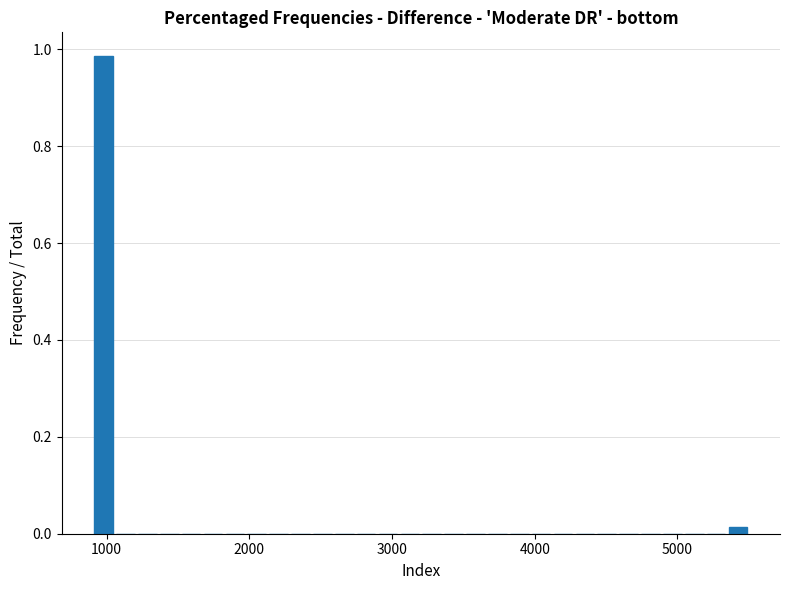

Around what value on the x-axis is the tallest bar? Give the approximate position of its centre, as read against the axis.

1000